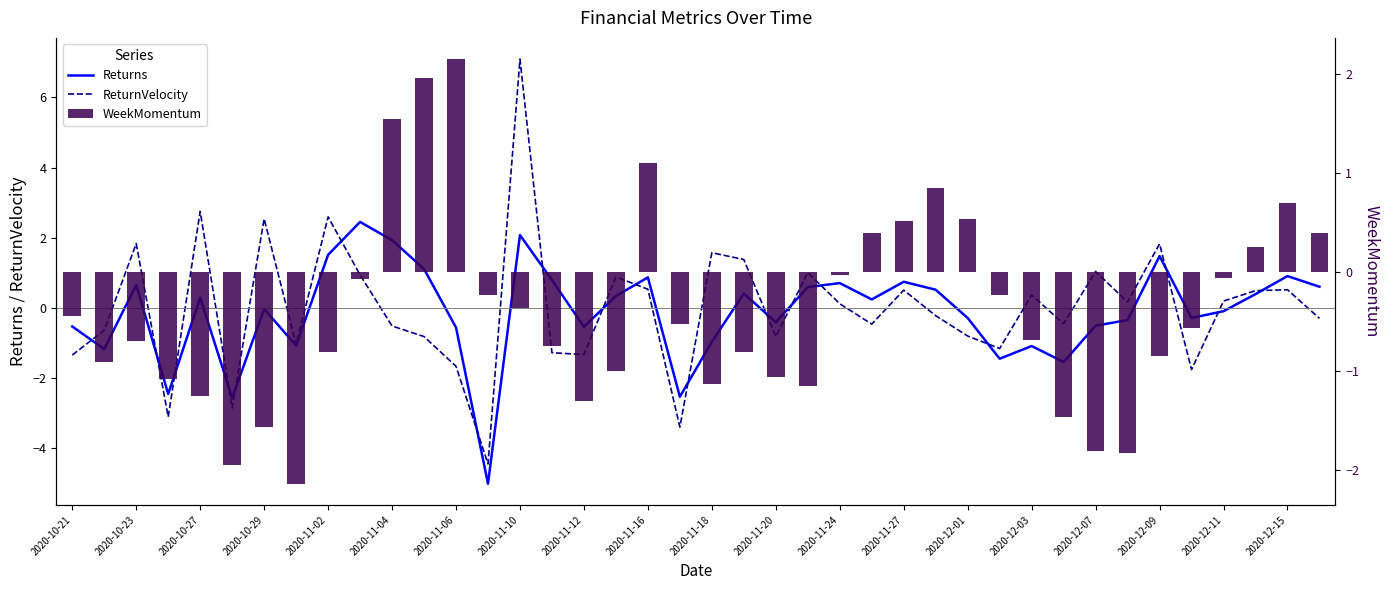

What is the sum of all ReturnVelocity values?

-0.2